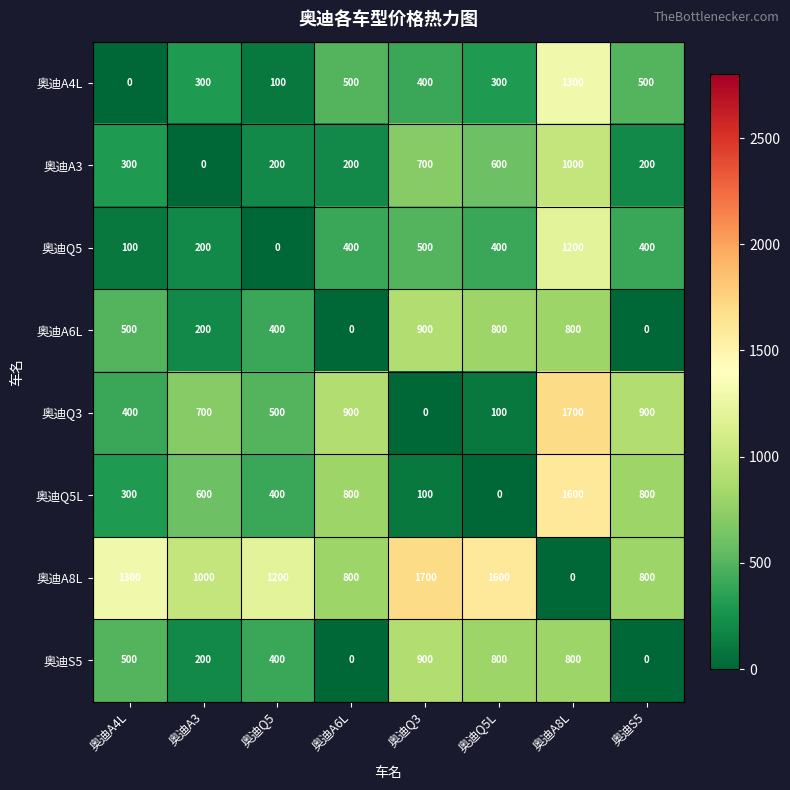

What is the difference between the highest and lowest values at 奥迪A3?

1000